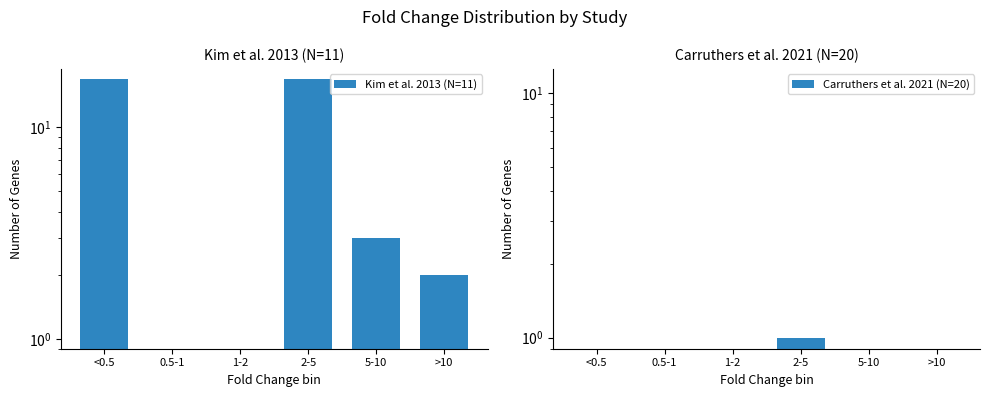

What is the difference between the maximum and second lowest values in the Kim et al. 2013 (N=11) series?

17